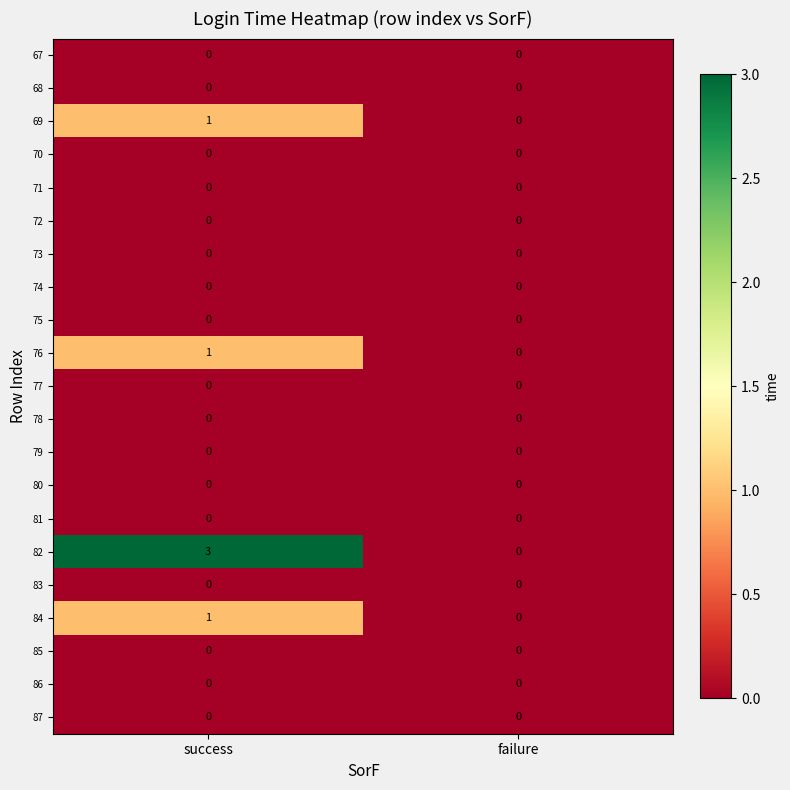

What is the difference between the highest and lowest values at success?

3